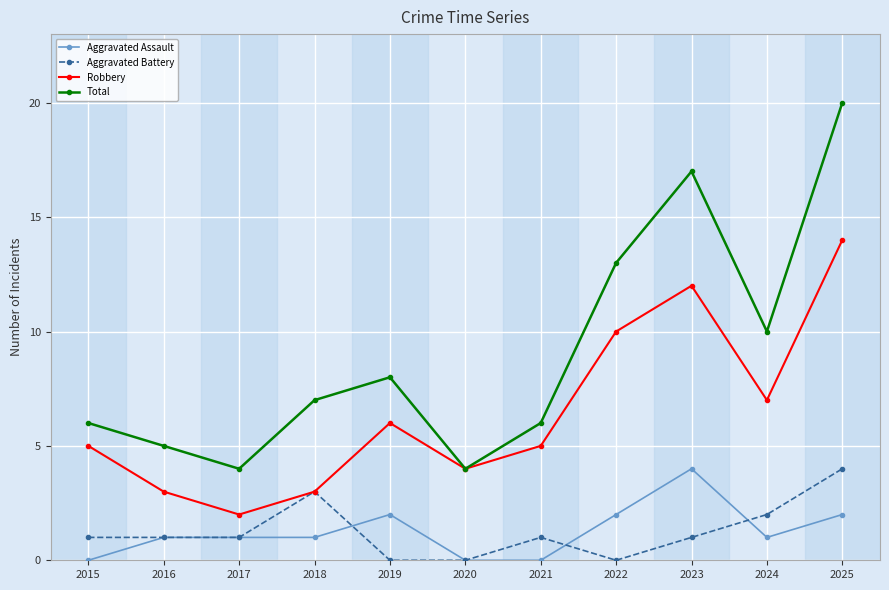

The value of Aggravated Battery at 2016 is 2. True or false?

False